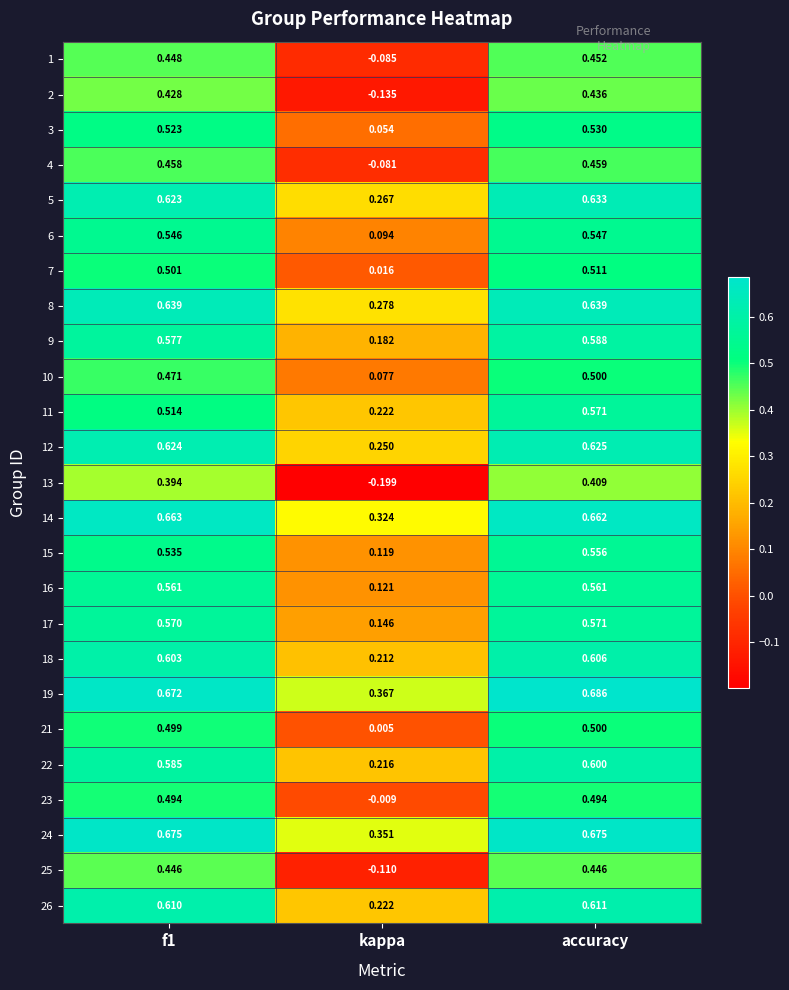

Which series changed the most between f1 and kappa?

13